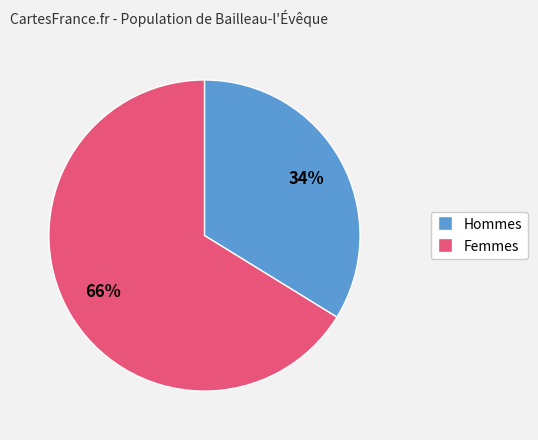

To the nearest percent, what is the difference between the largest and smallest slice percentages?

32%